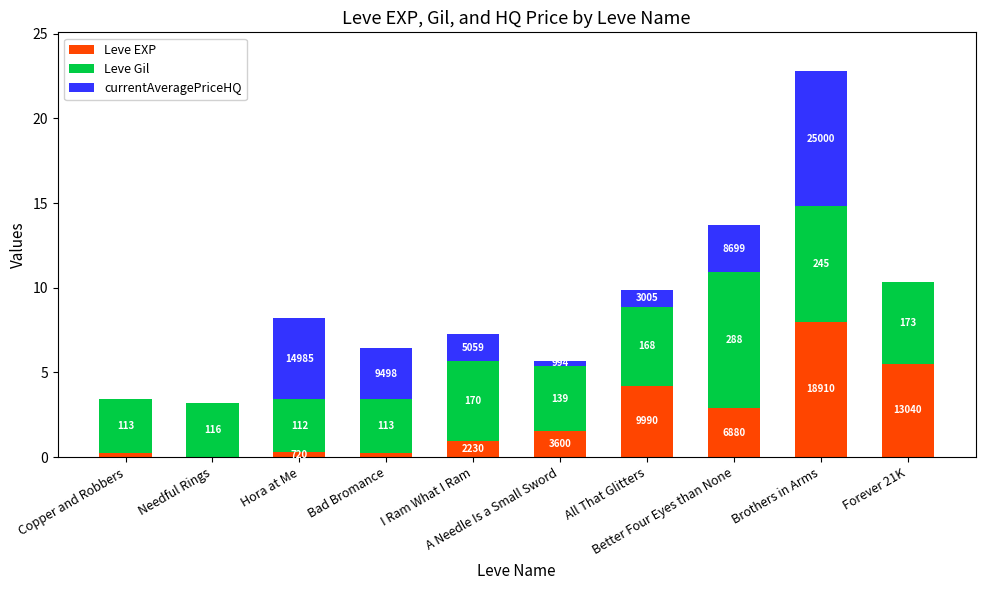

Does the chart contain stacked bars?

Yes